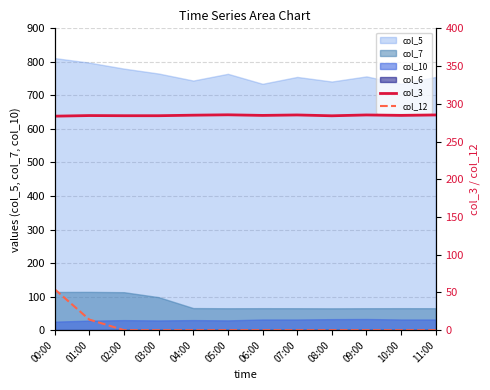

How many data points in col_3 are less than 284?

1